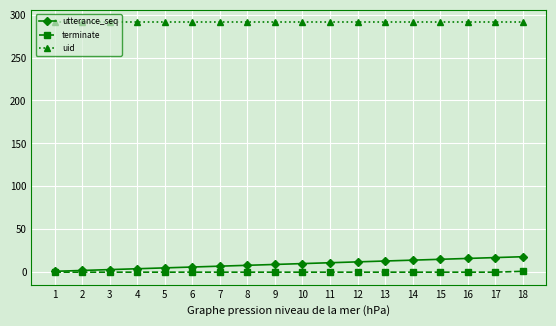

True or false: utterance_seq and uid cross at least once.

False